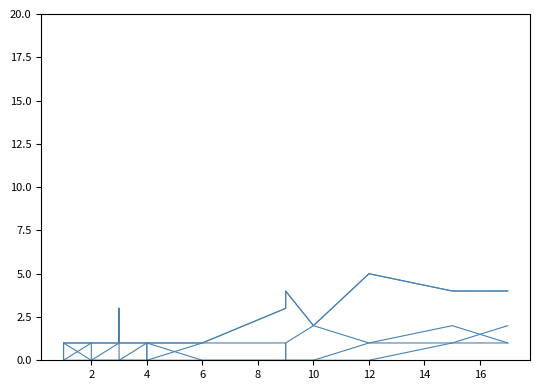

Which label corresponds to the smallest value in the chart?

4